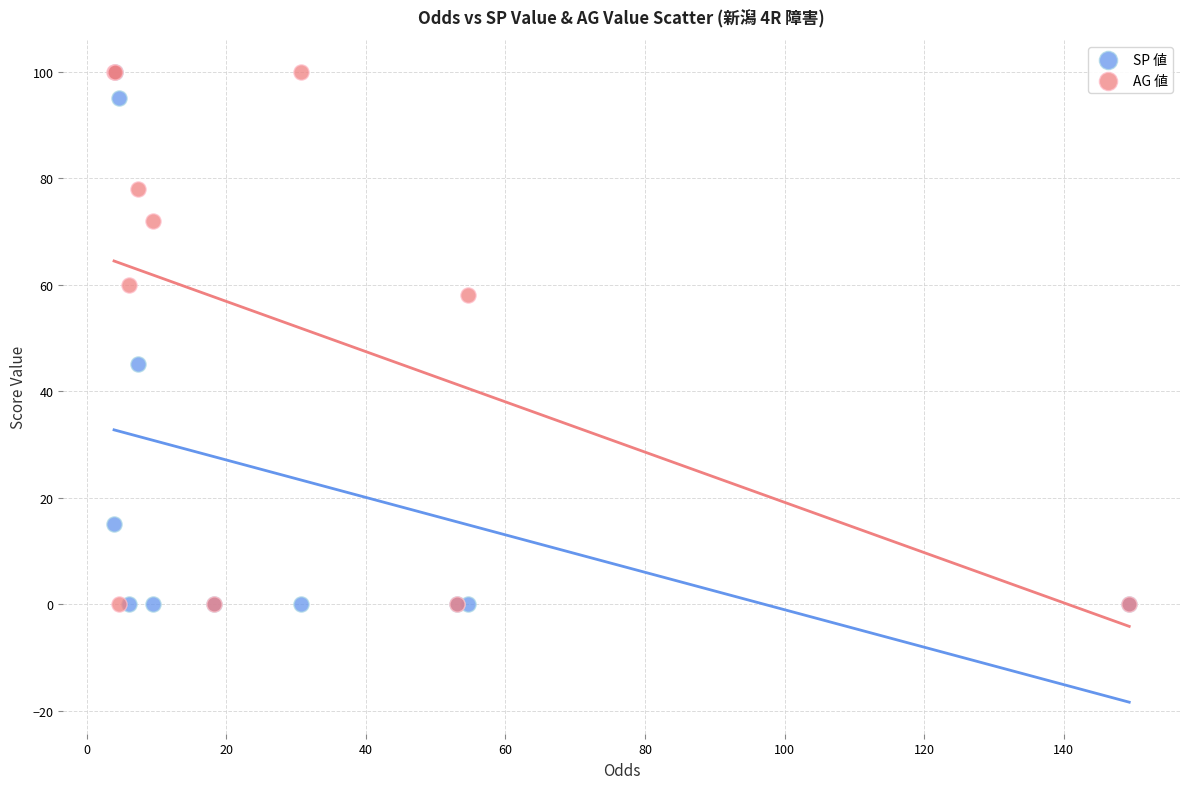

In the SP 値 series, what Y value is closest to 50?

45